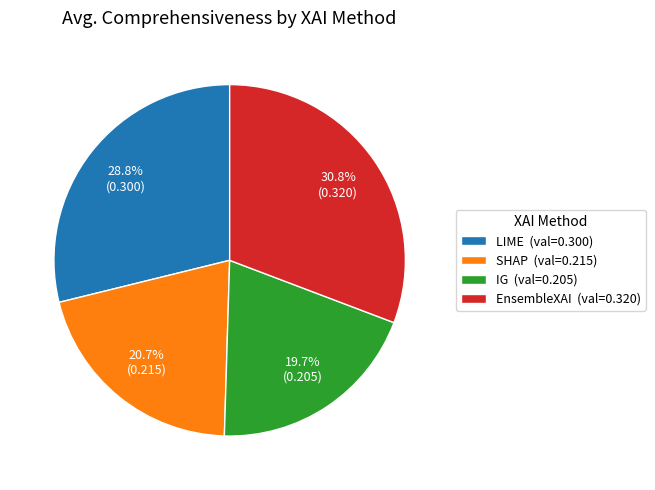

To the nearest percent, what portion does EnsembleXAI represent?

31%